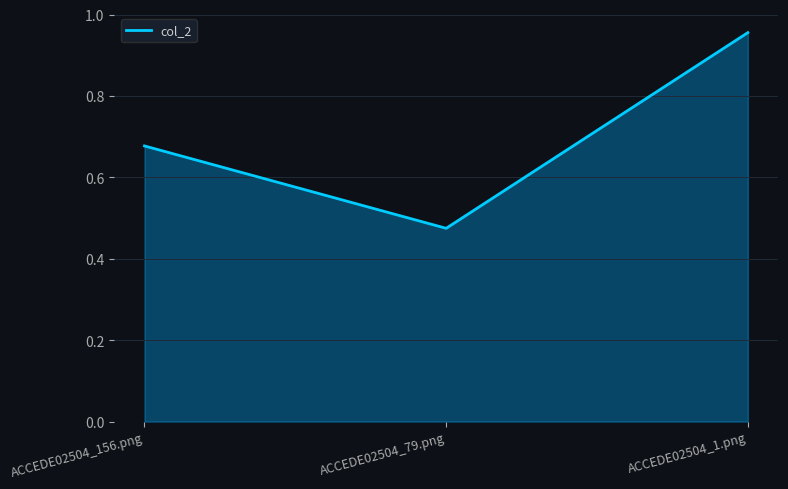

What is the change in value from ACCEDE02504_79.png to ACCEDE02504_1.png?

+0.5